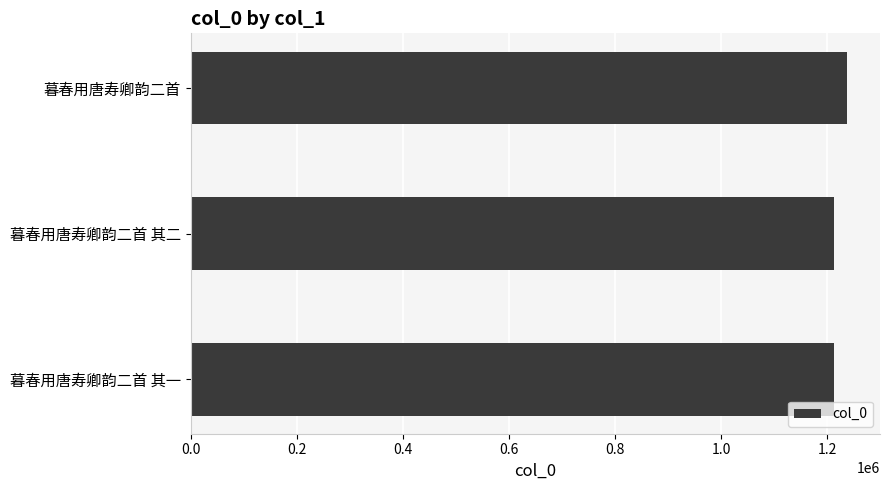

Approximately how many times larger is the value at 暮春用唐寿卿韵二首 compared to 暮春用唐寿卿韵二首 其一?

1.0